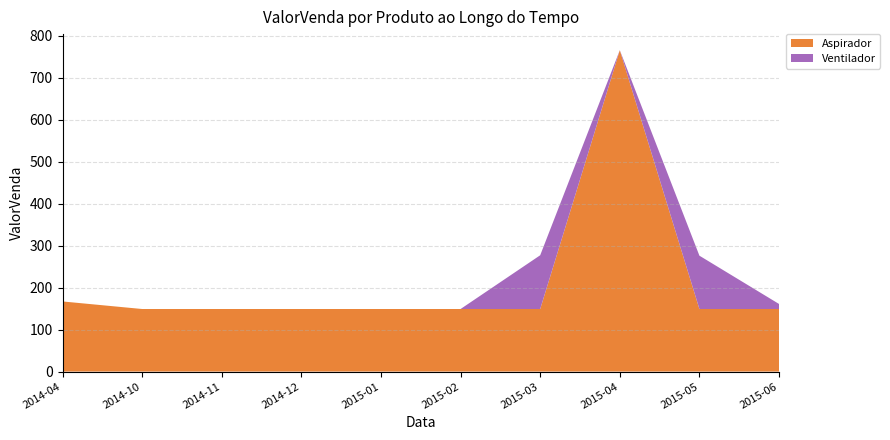

Reading left to right, extract all data points from this chart.

Aspirador: 2014-04=167.0	2014-10=149.0	2014-11=149.0	2014-12=149.0	2015-01=149.0	2015-02=149.0	2015-03=149.0	2015-04=765.5	2015-05=149.0	2015-06=149.0
Ventilador: 2014-04=0.0	2014-10=0.0	2014-11=0.0	2014-12=0.0	2015-01=0.0	2015-02=0.0	2015-03=128.0	2015-04=0.0	2015-05=127.0	2015-06=12.0